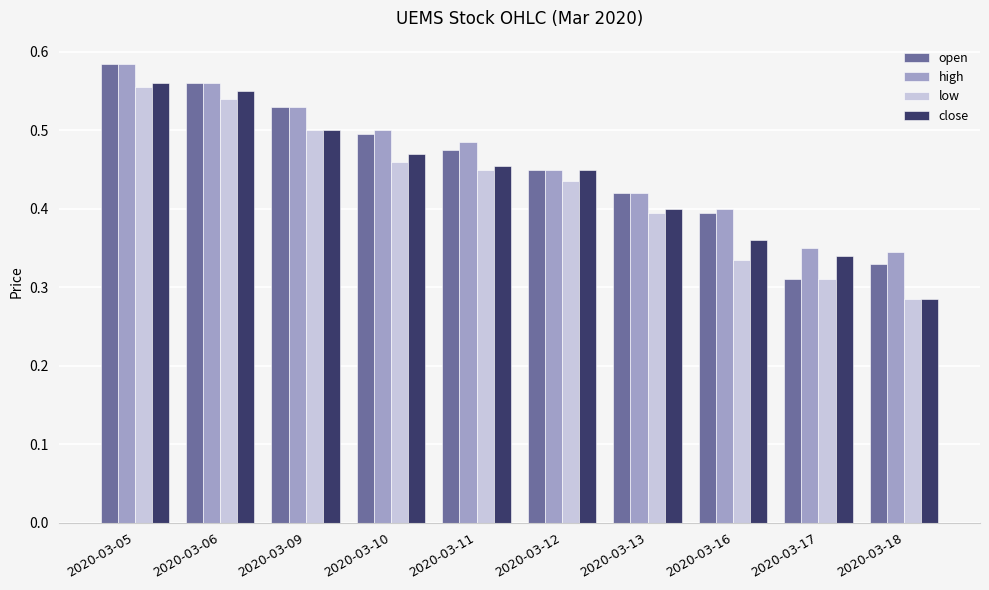

Where is open nearest to the value 0?

2020-03-17